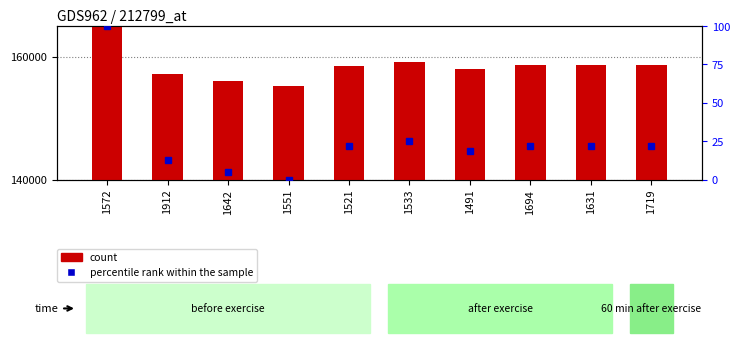

What is the label of the 8th bar from the left?

1694